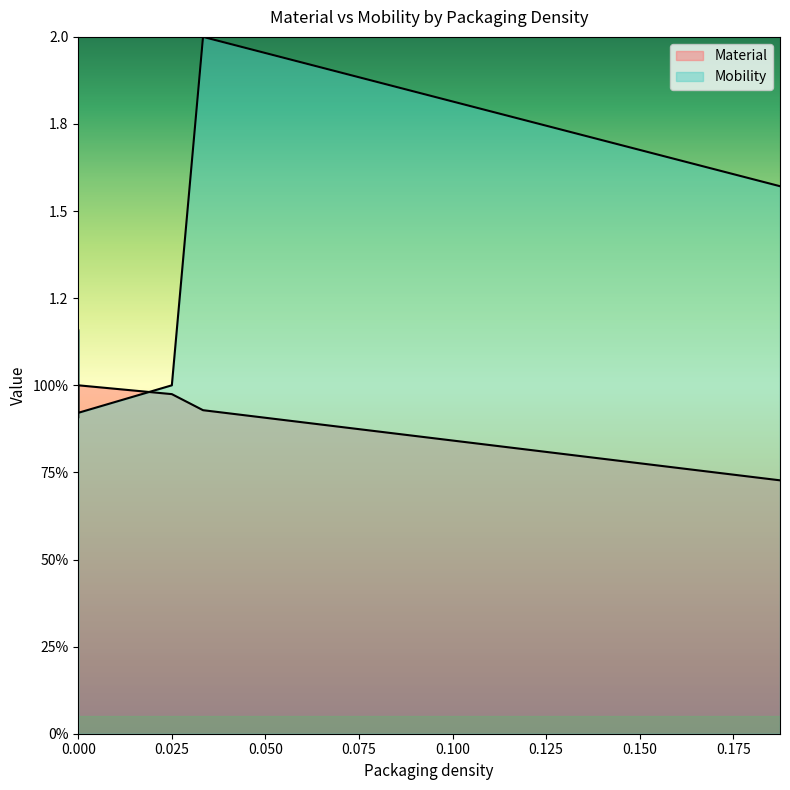

True or false: the data shows 0.9 at 0.03333333.

True